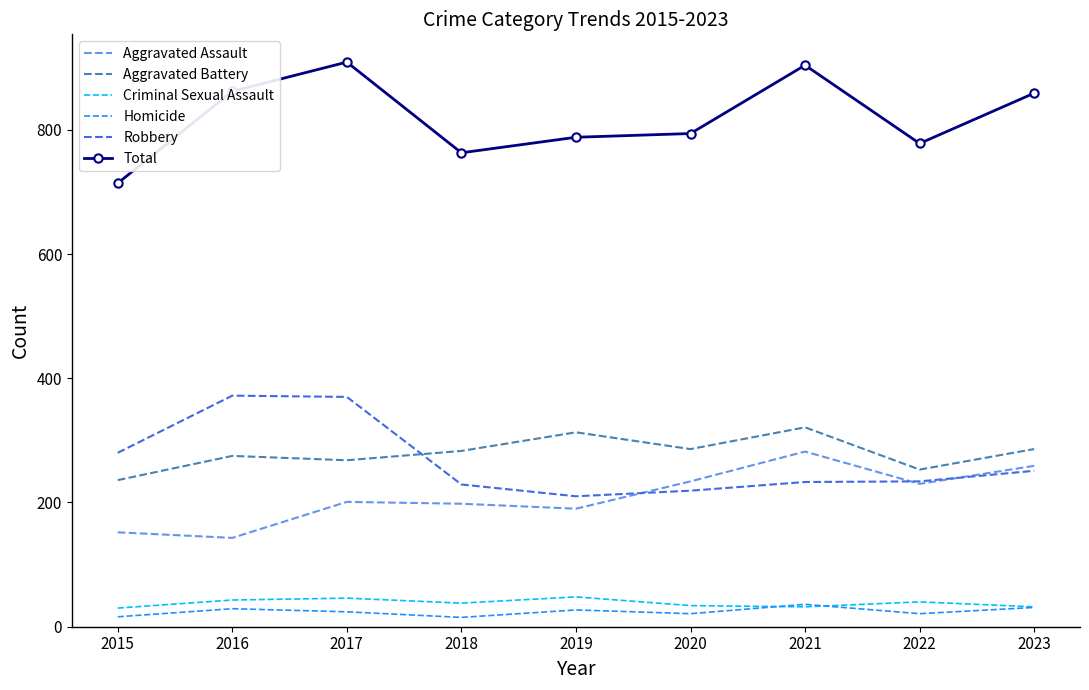

What is the spread (max minus min) of values at 2021?

872